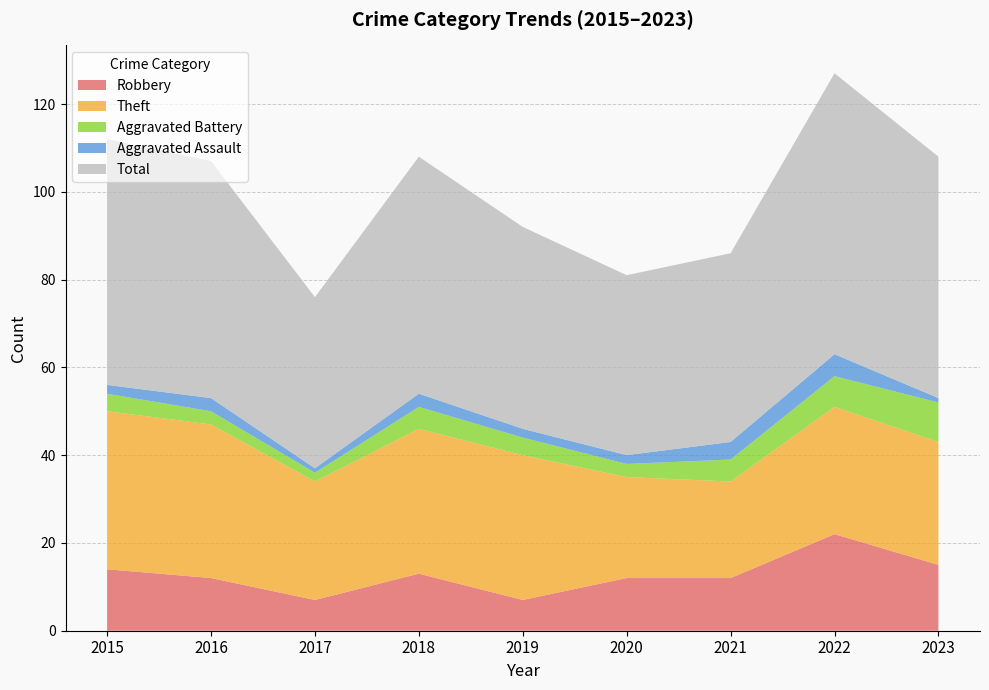

Reading left to right, what are all the values shown in this chart?

Robbery: 14	12	7	13	7	12	12	22	15
Theft: 36	35	27	33	33	23	22	29	28
Aggravated Battery: 4	3	2	5	4	3	5	7	9
Aggravated Assault: 2	3	1	3	2	2	4	5	1
Total: 56	54	39	54	46	41	43	64	55